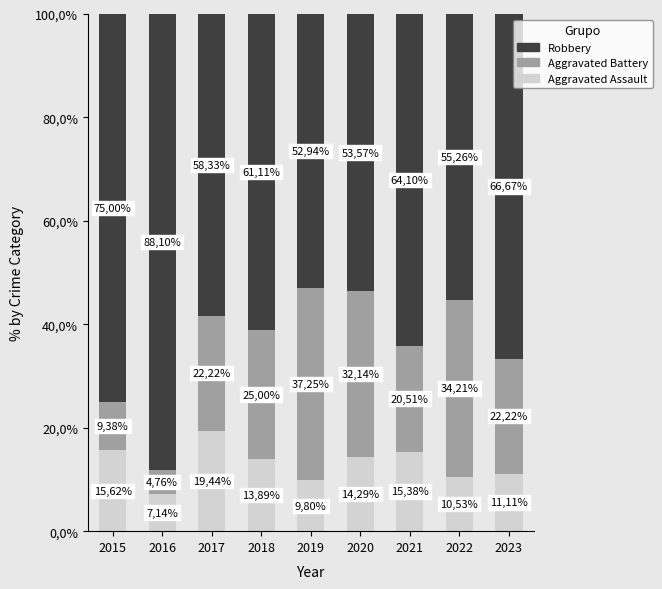

Which series has the largest range (max minus min)?

Robbery